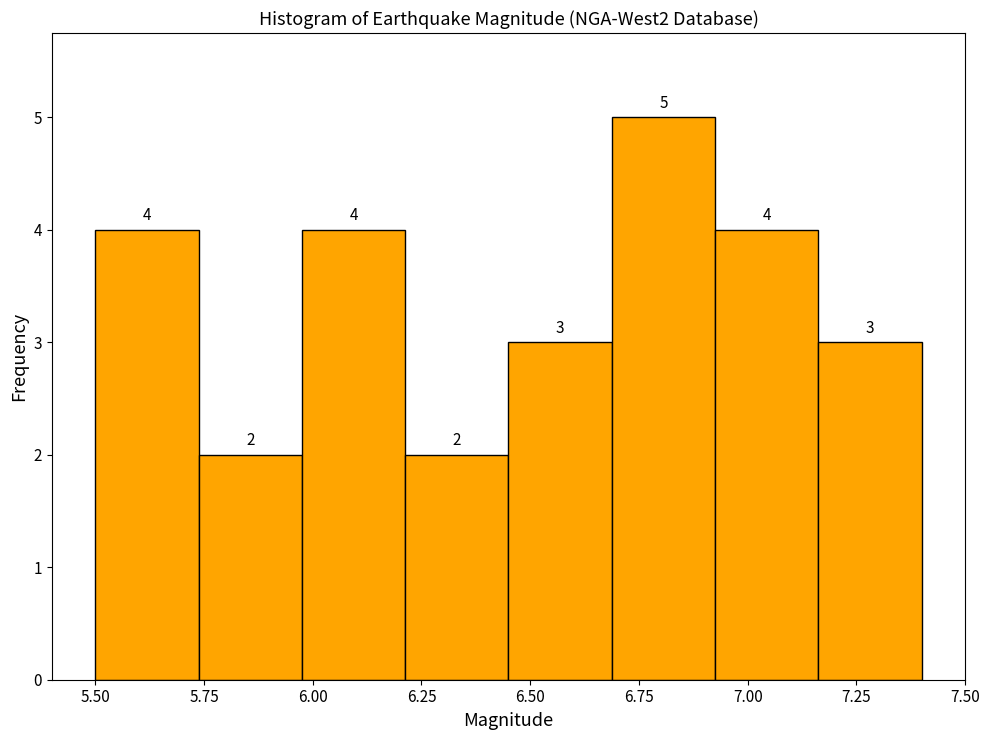

What is the height of the bar covering 5.50 to 5.75 on the x-axis? The bar edges are not printed on the chart, so give them approximately, as read against the axis.

4